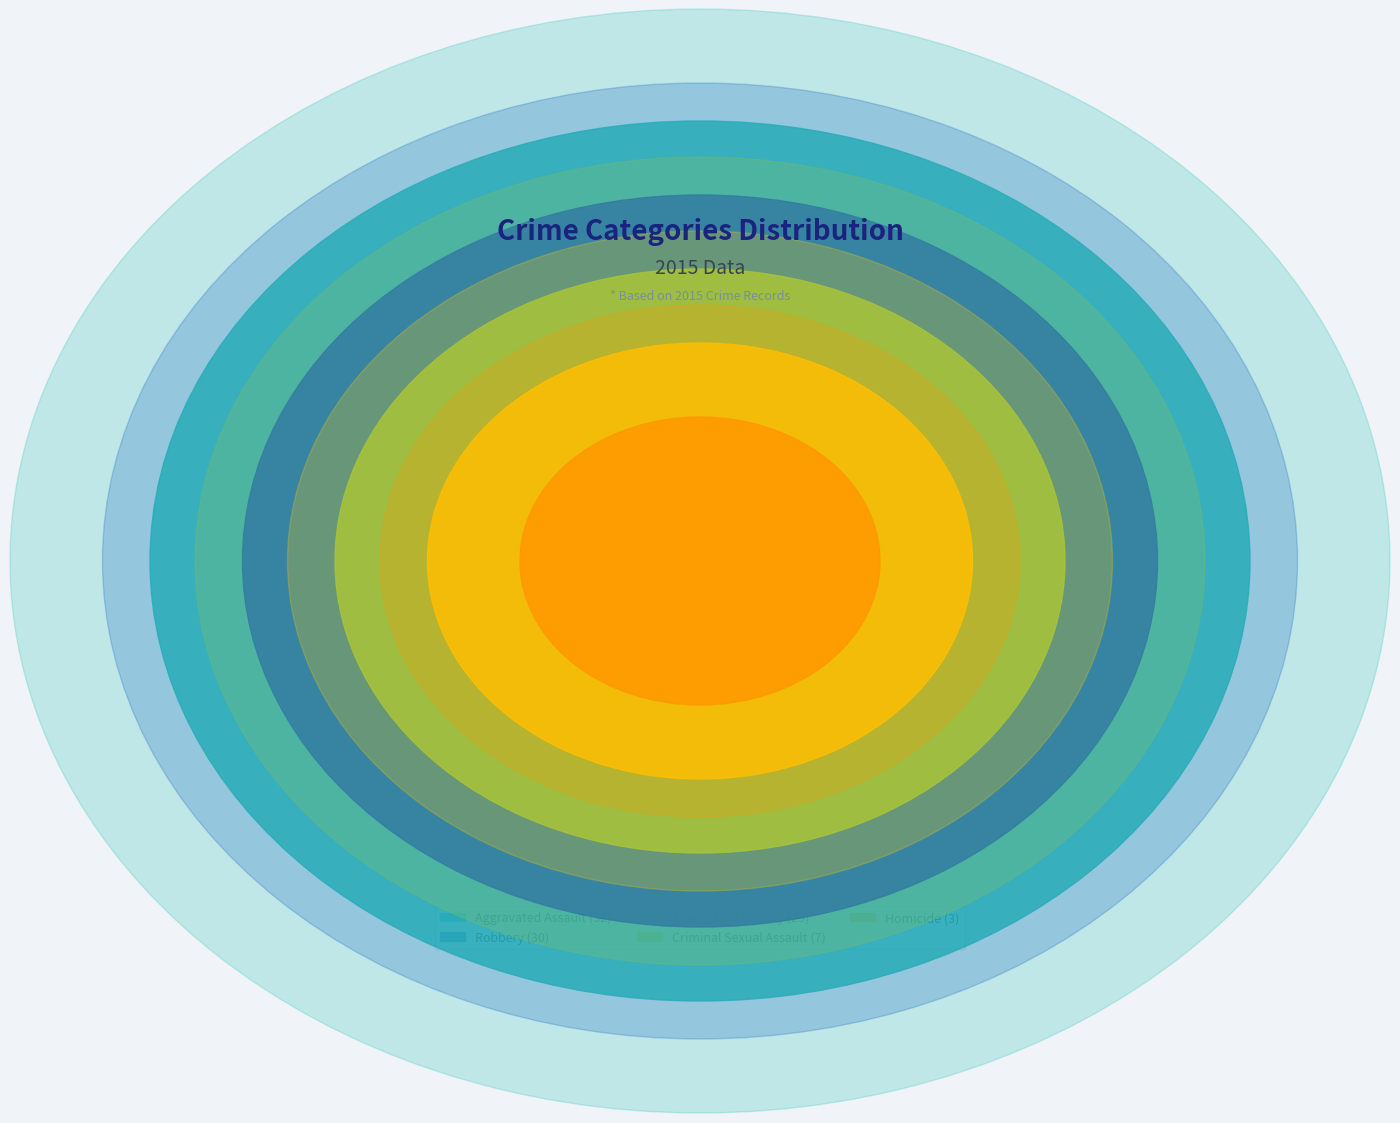

Which has a higher value, Aggravated Battery or Robbery?

Robbery